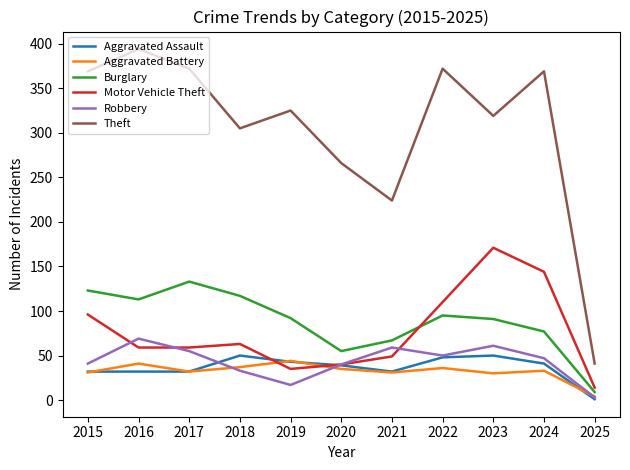

The Theft series shows 66 at 2020. True or false?

False